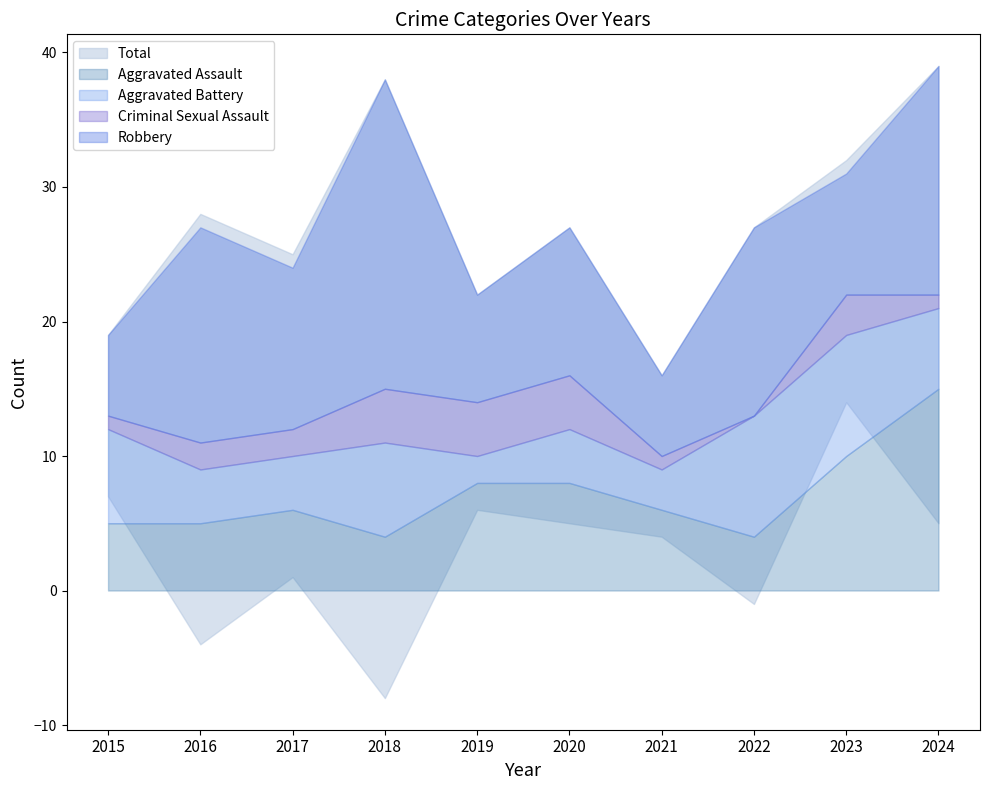

True or false: Aggravated Battery and Total cross at least once.

False